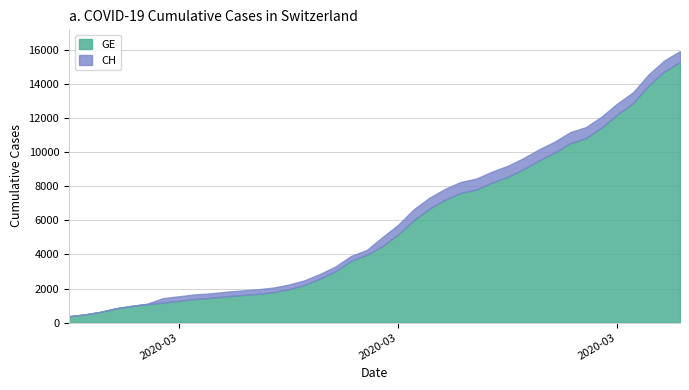

What is the difference between the CH values at 2020-03-31 and 2020-03-04?

11200